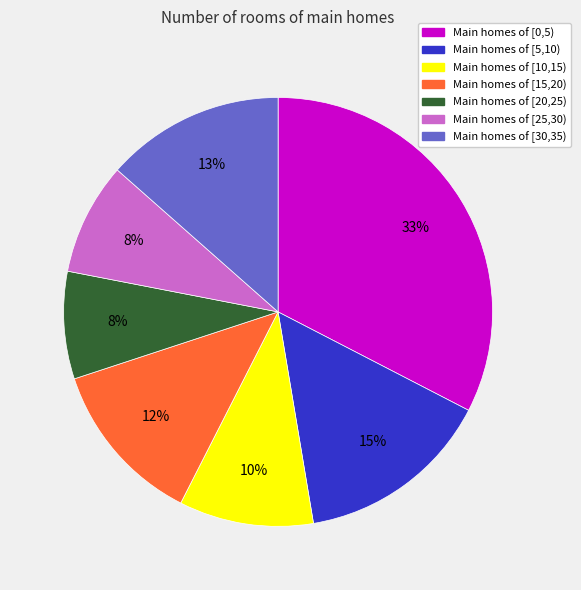

Is it true that Main homes of [10,15) is 24% of the pie?

False